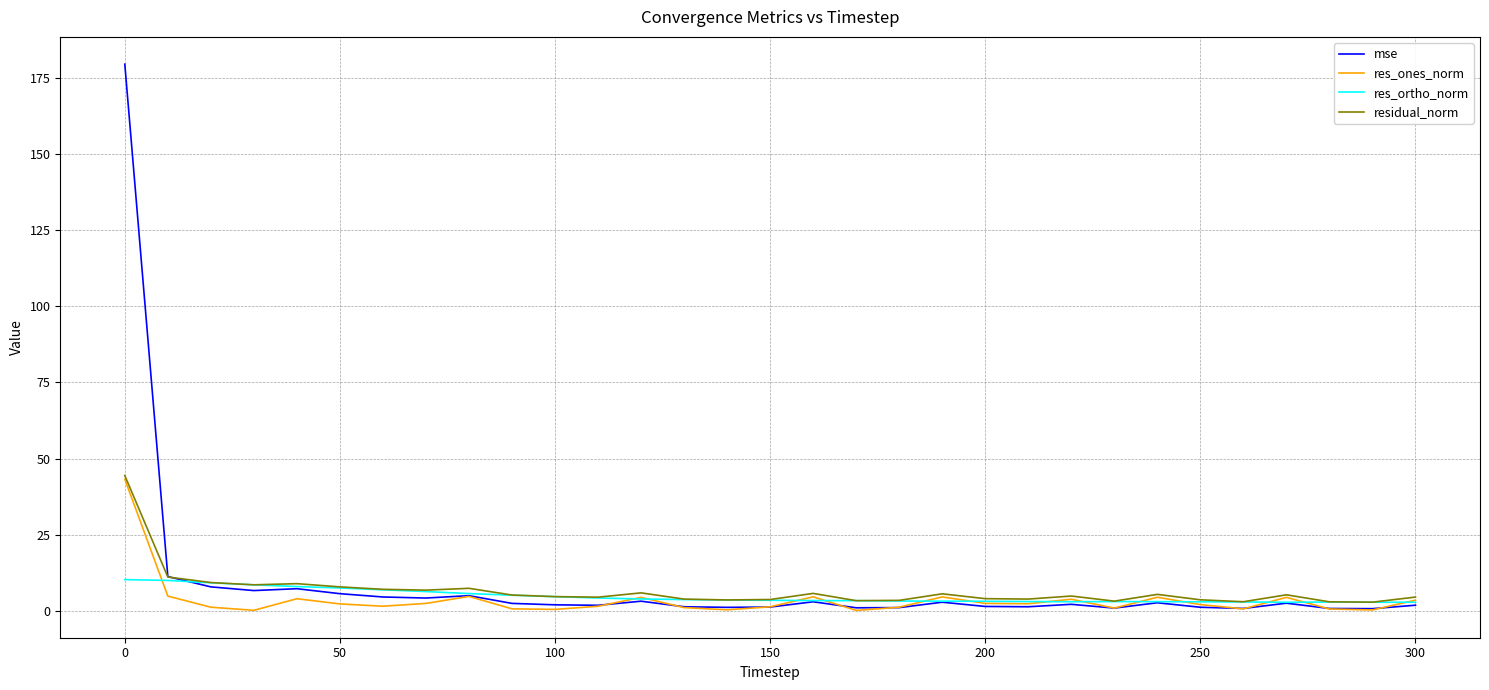

What is the maximum value for mse?

179.4